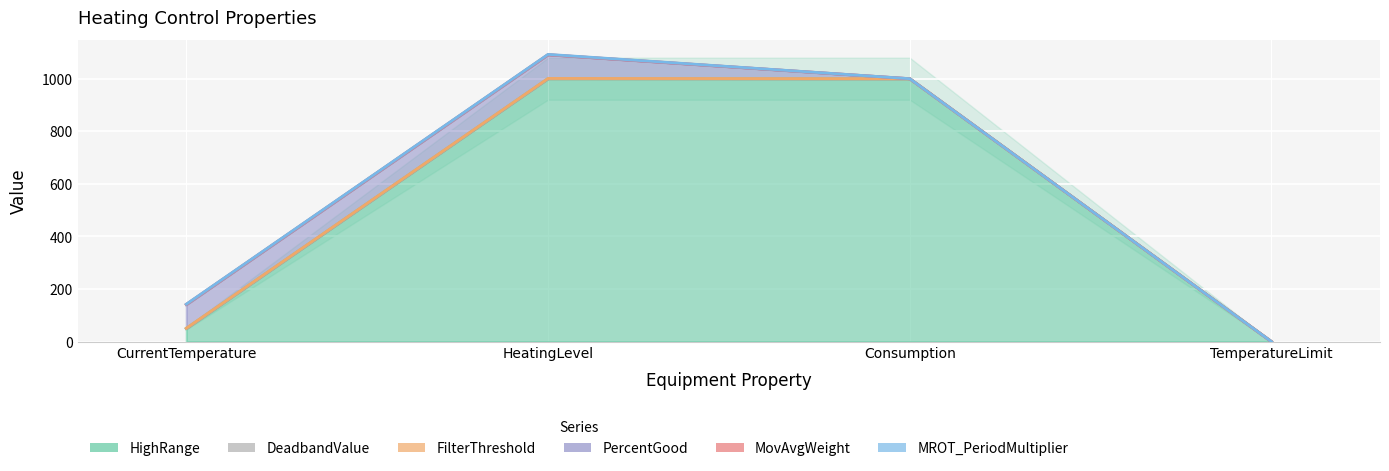

How many data points does each series have?

4